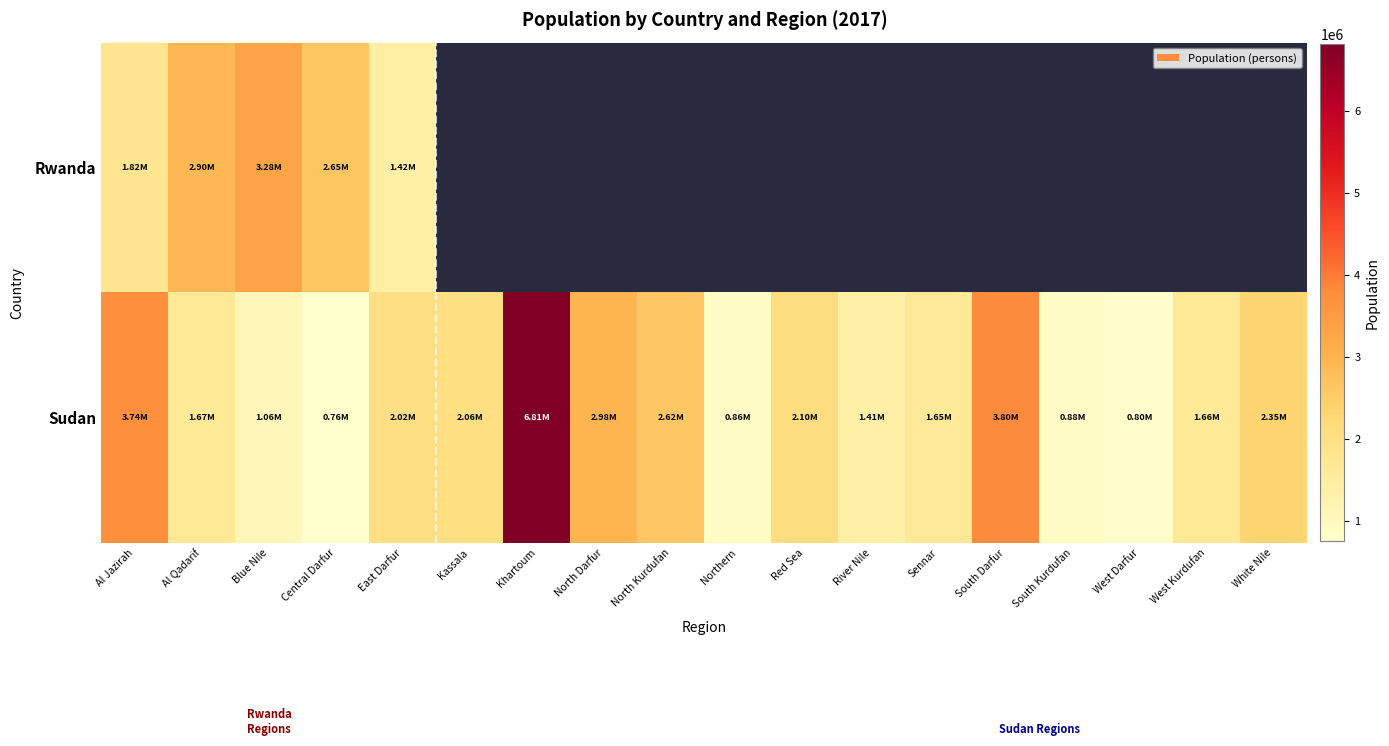

Which label corresponds to the largest value in the chart?

Khartoum